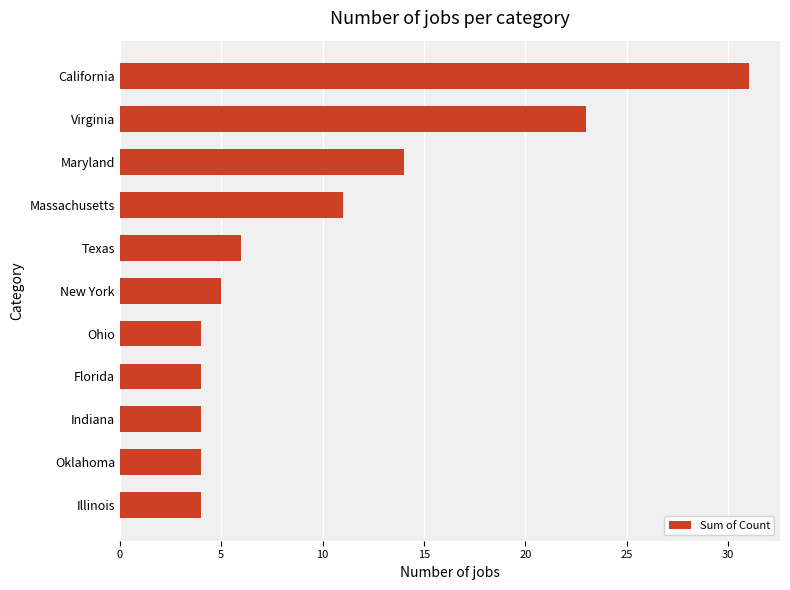

What is the change in value from Indiana to New York?

+1